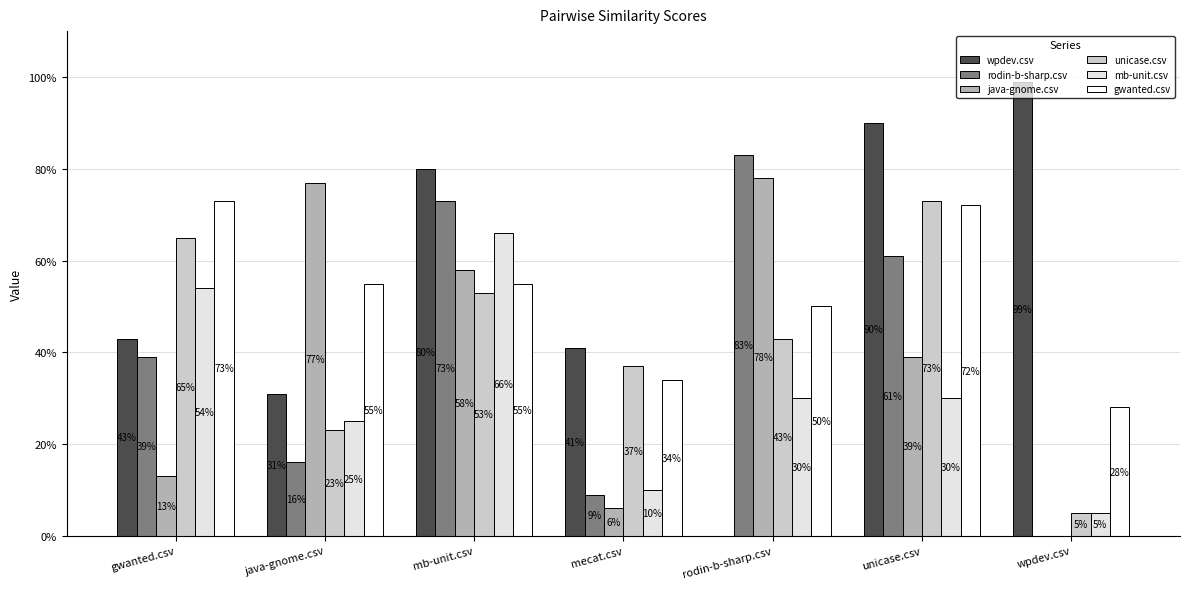

Which label corresponds to the largest value in the chart?

wpdev.csv